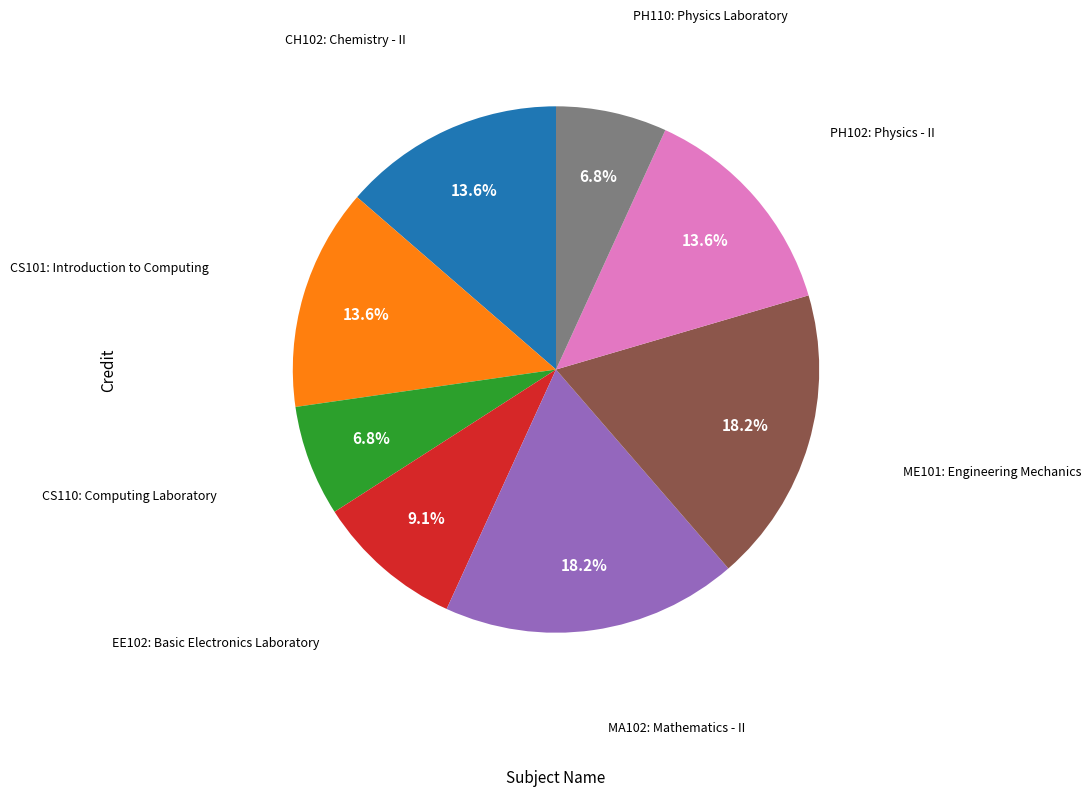

Is there a majority slice in this chart?

No